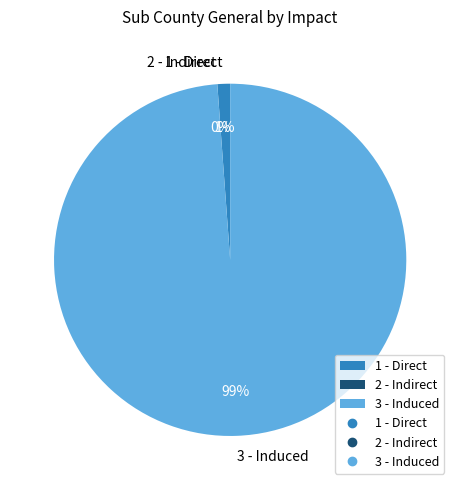

Which has a higher value, 1 - Direct or 3 - Induced?

3 - Induced